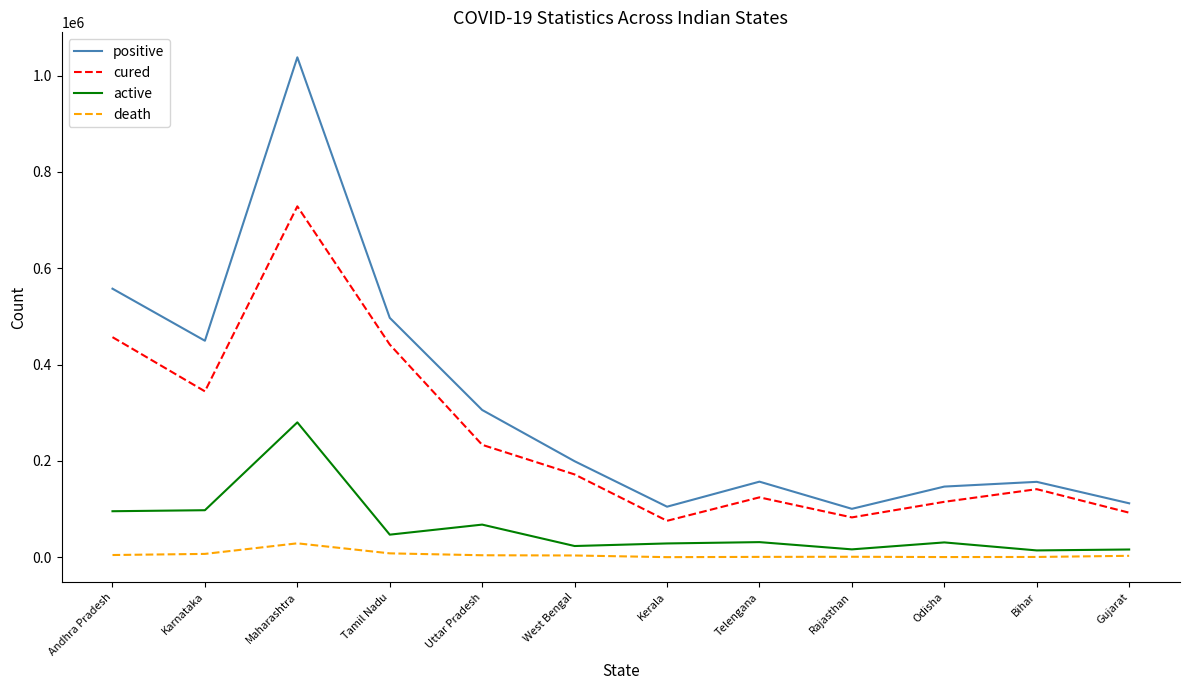

Rank the series at Tamil Nadu from highest to lowest value.

positive, cured, active, death